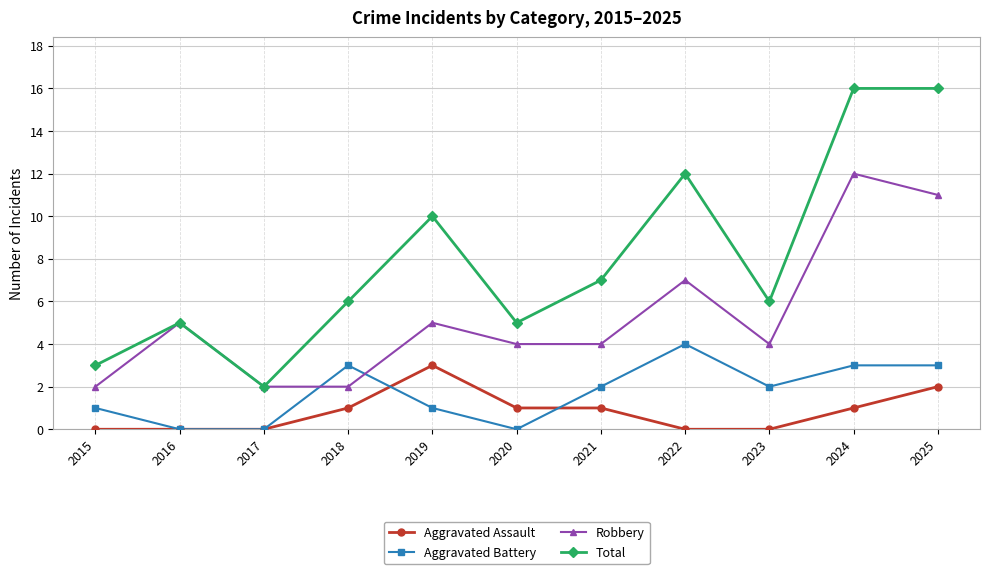

True or false: Aggravated Assault has more than 0 points higher than both neighbors.

True